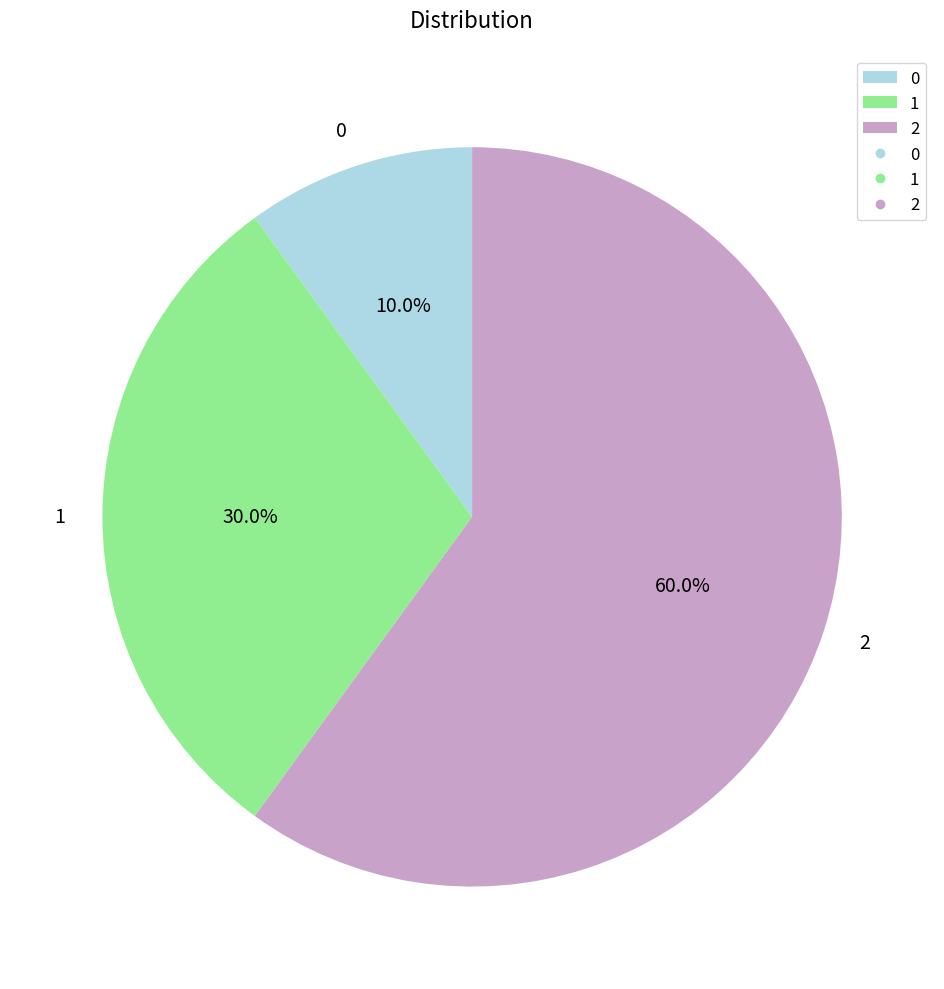

Count the number of slices in the pie.

3